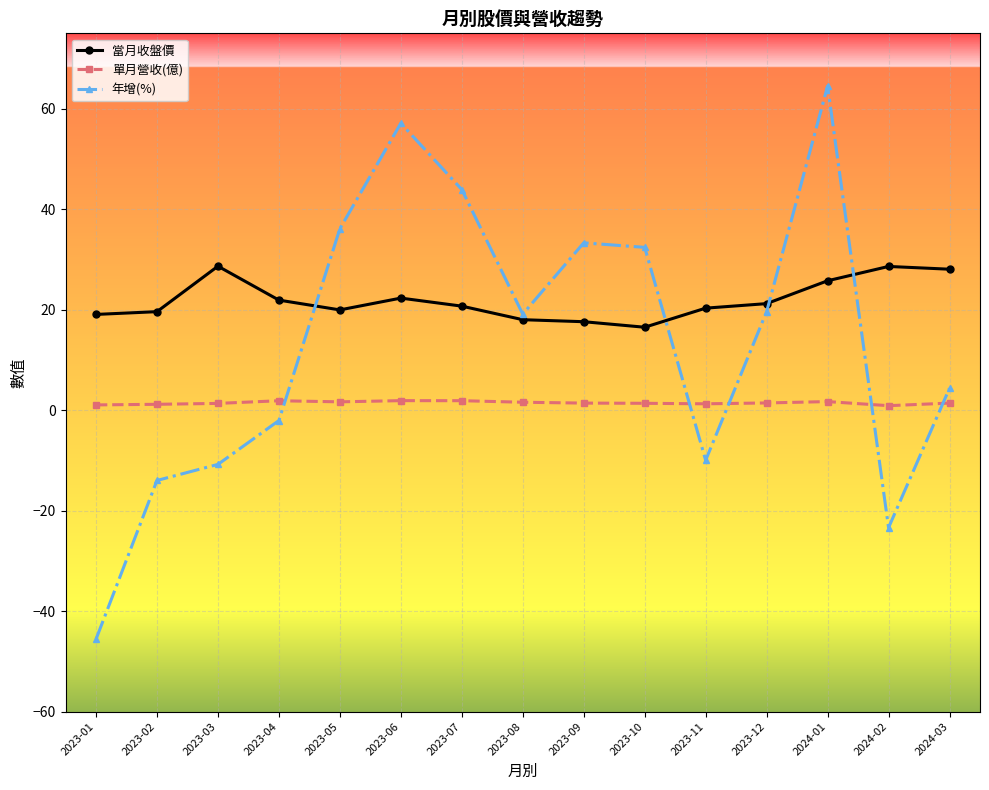

What is the value of the 年增(%) point at the 1st from the left?

-45.6